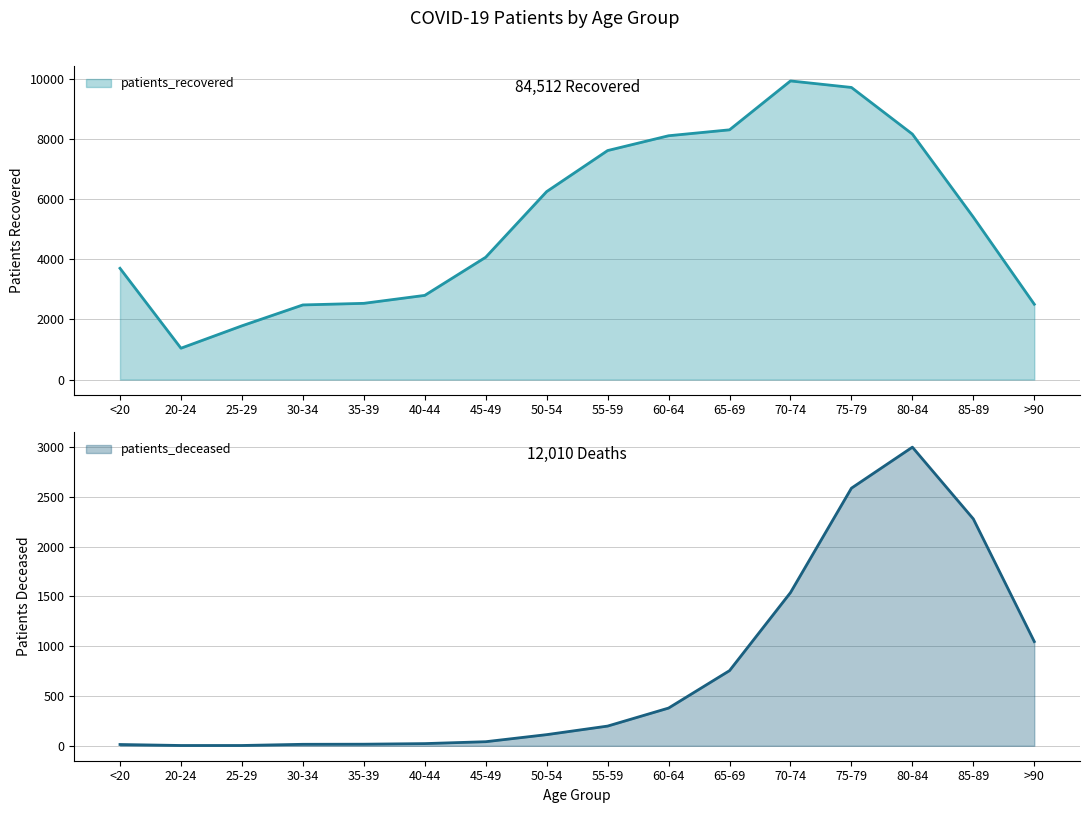

How many data points in patients_recovered are less than 5408?

8